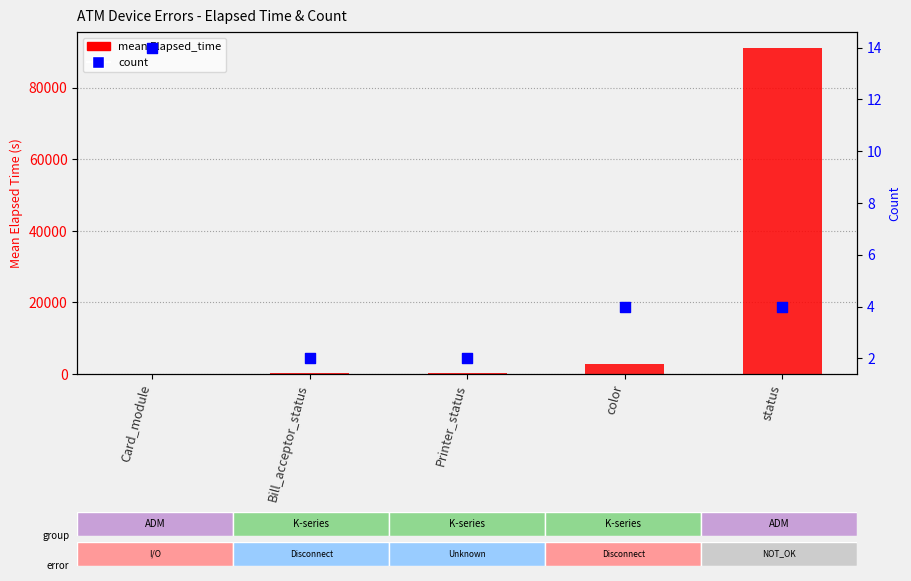

What are all the series names shown in the legend?

mean Elapsed_time, count